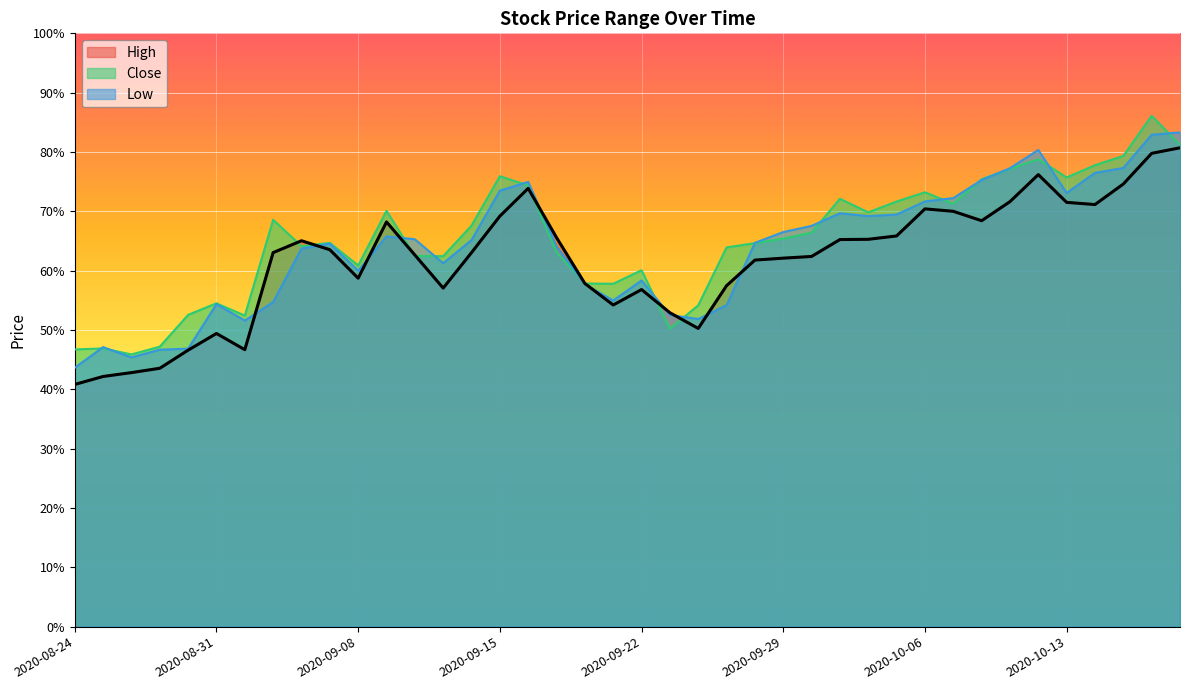

Between 2020-08-27 and 2020-09-23, which series saw the biggest shift?

High